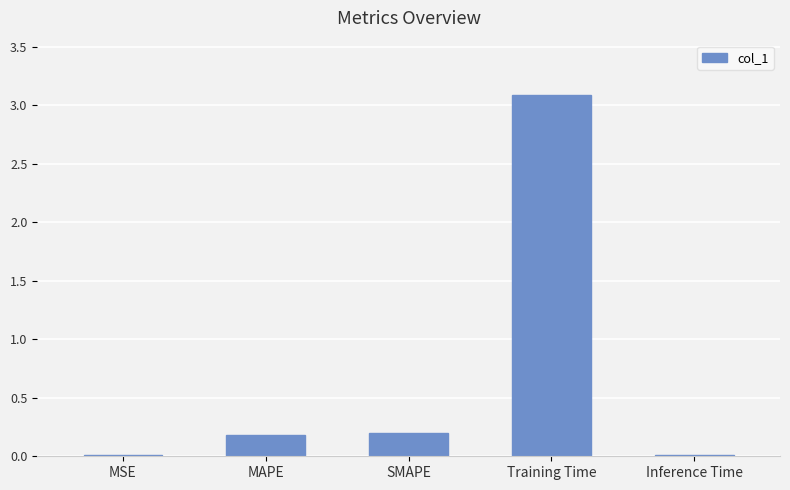

What is the greatest value displayed?

3.1